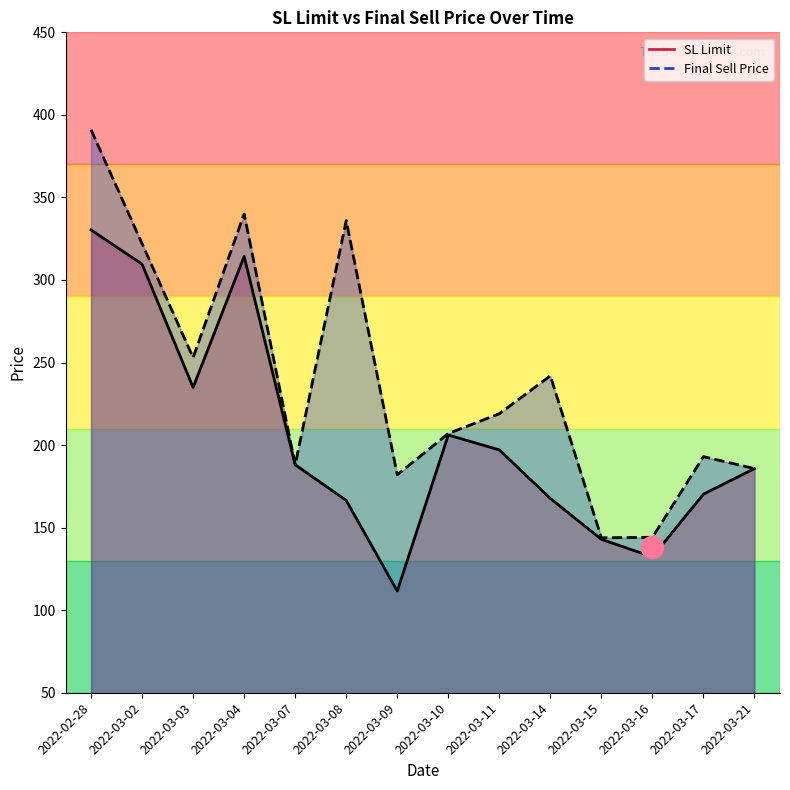

What are all the series names shown in the legend?

SL Limit, Final Sell Price